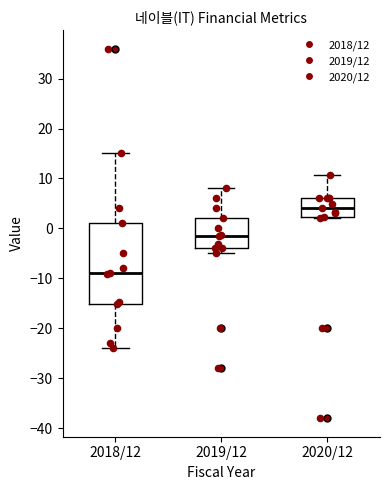

Reading left to right, transcribe this box plot: for each box, give where its median line is, the range the box spans, and where its two whiskers end, as read against the y-axis. The values are not printed on the chart, so give them approximately, as read against the axis.

2018/12: median -9, box -15 to 1, whiskers -24 to 15
2019/12: median -2, box -4 to 2, whiskers -5 to 8
2020/12: median 4, box 2 to 6, whiskers 2 to 11